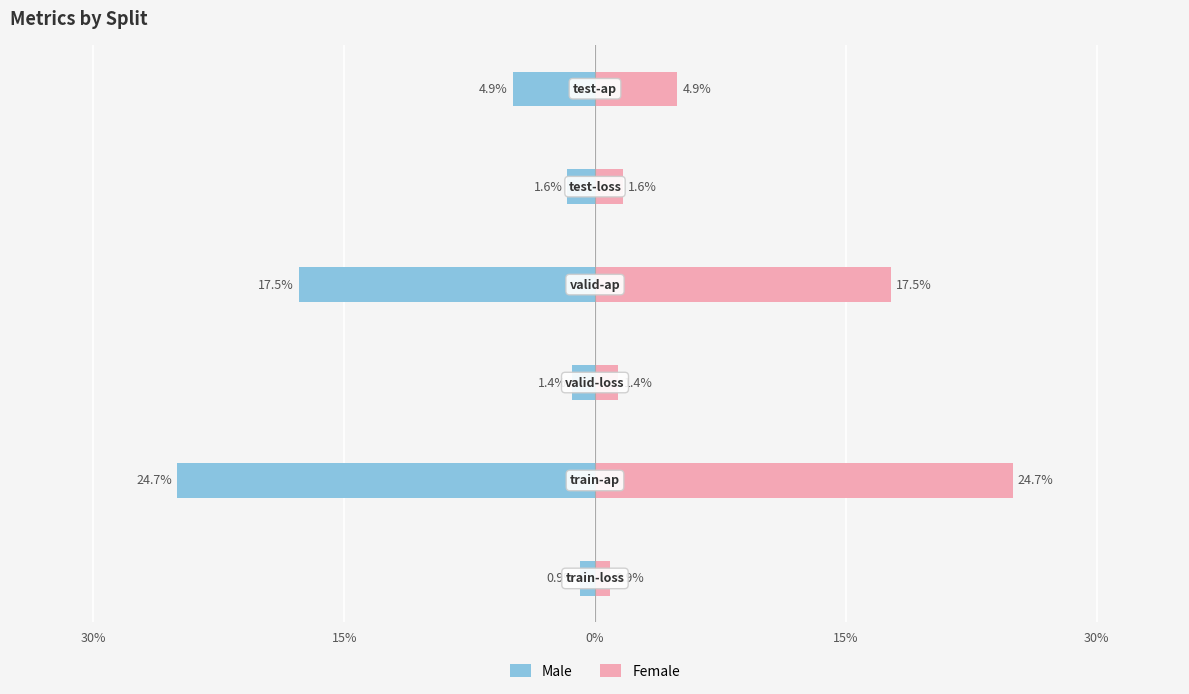

The Male series shows -17.5 at 15%. True or false?

True